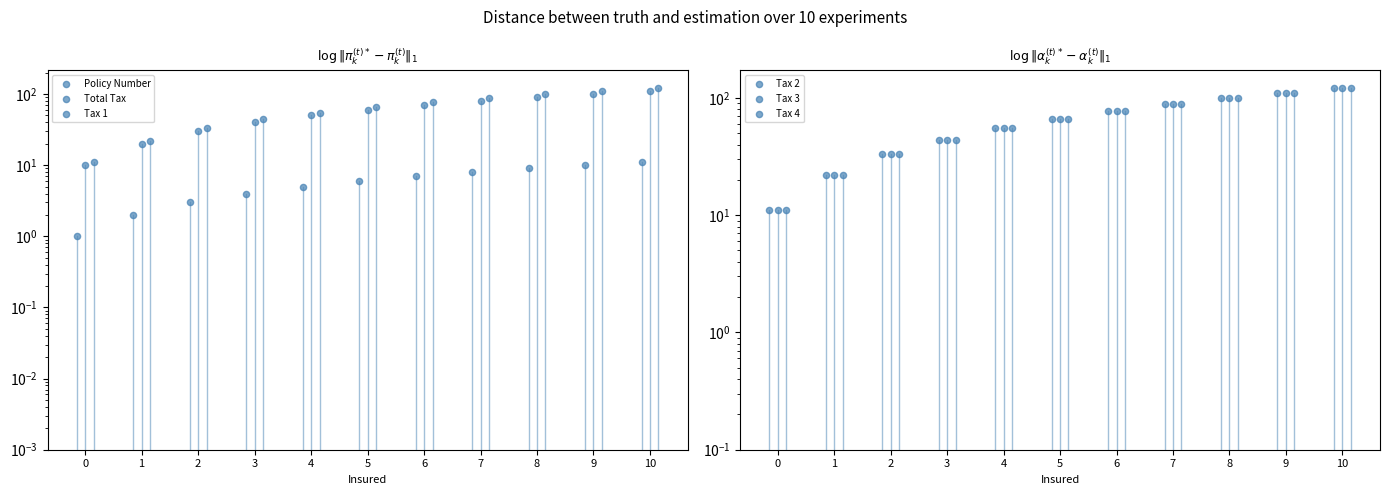

Which series reaches the minimum Y coordinate?

Policy Number